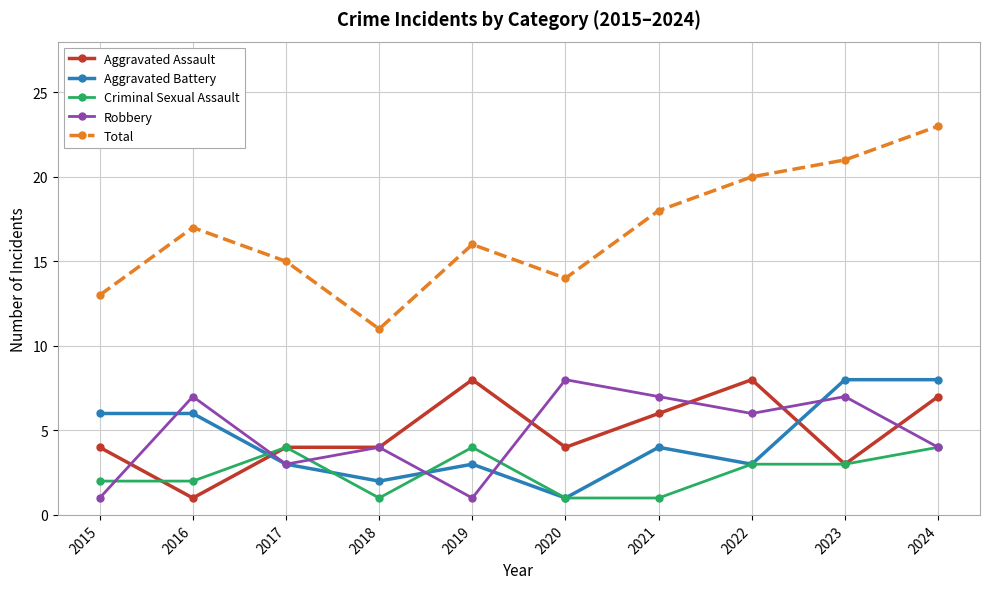

What is the smallest value displayed?

1